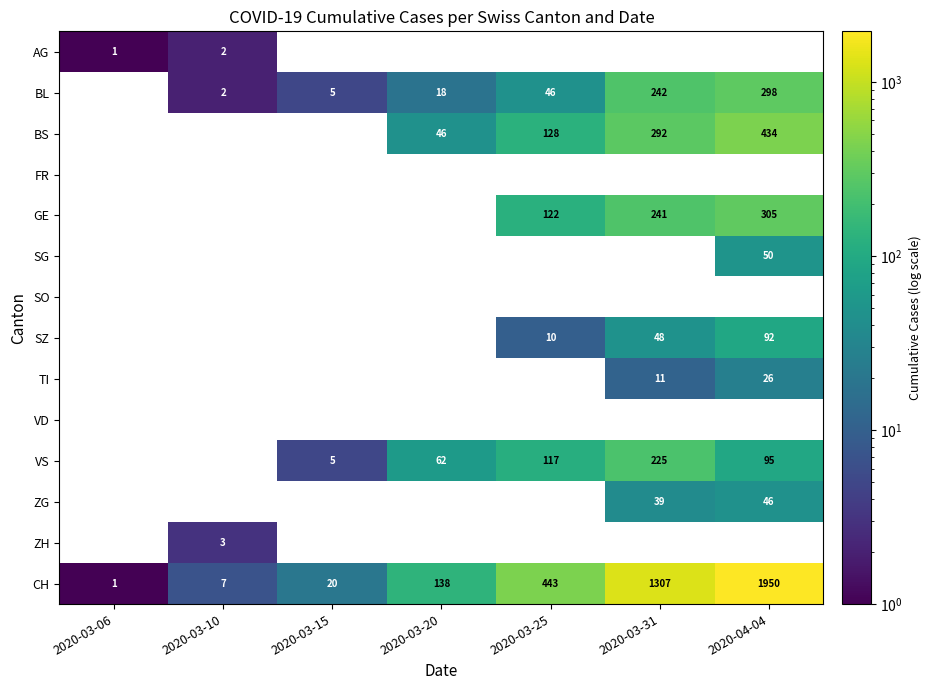

How many data points in CH are less than 138?

3